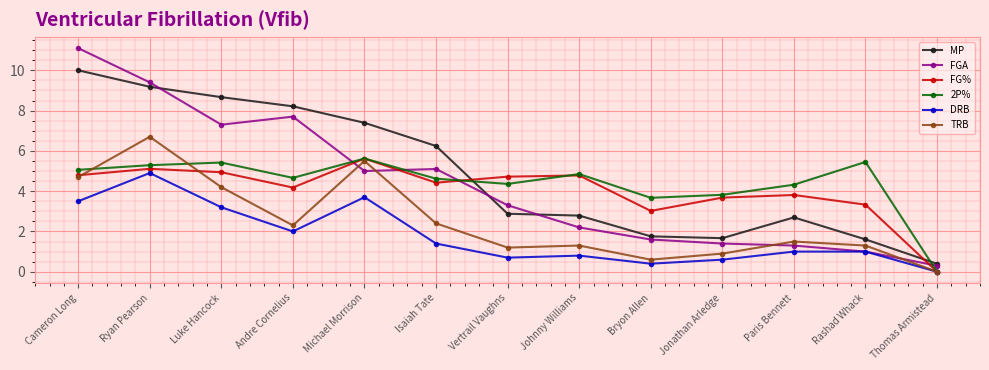

What is the approximate value of FGA at Johnny Williams?

2.2